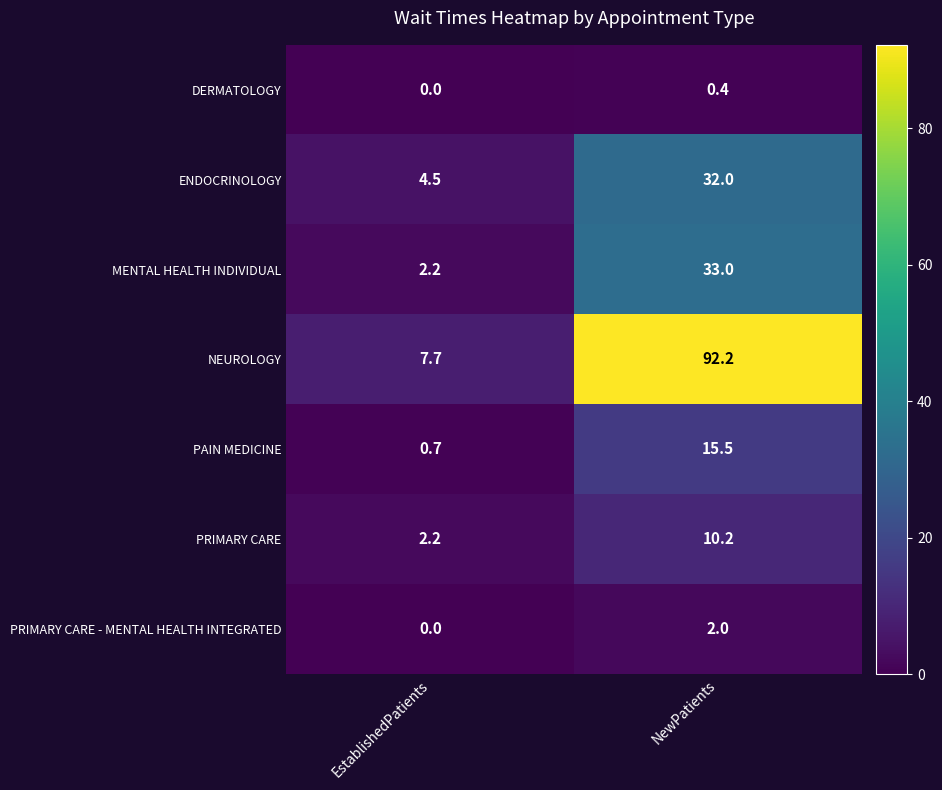

Reading left to right, what are all the values shown in this chart?

DERMATOLOGY: 0.0	0.4
ENDOCRINOLOGY: 4.5	32.0
MENTAL HEALTH INDIVIDUAL: 2.2	33.0
NEUROLOGY: 7.7	92.2
PAIN MEDICINE: 0.7	15.5
PRIMARY CARE: 2.2	10.2
PRIMARY CARE - MENTAL HEALTH INTEGRATED: 0.0	2.0